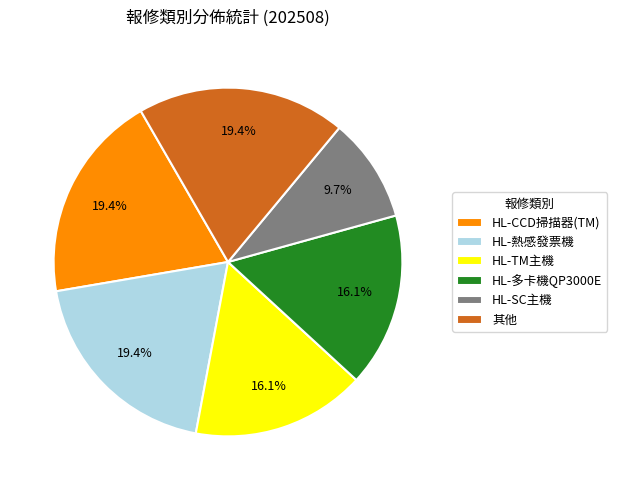

Combined, do 其他 and HL-SC主機 account for over 50%?

No